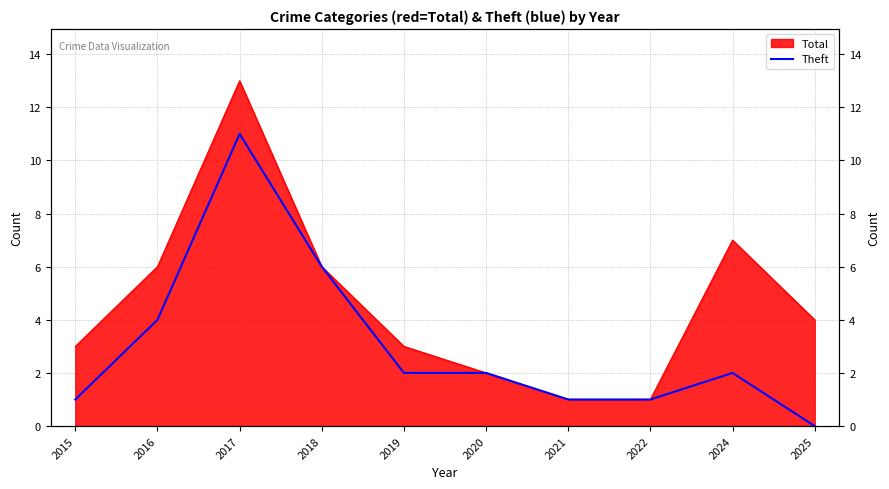

The chart shows a value of 4 at 2017. True or false?

False